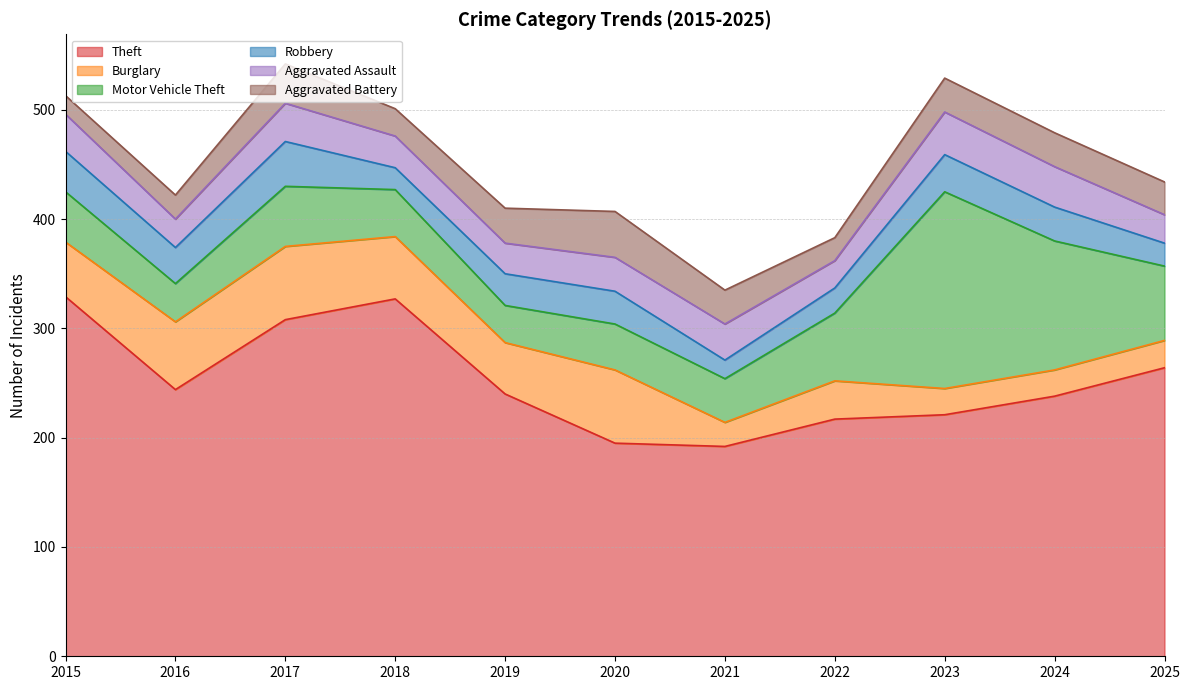

Where does the Aggravated Assault series first go above 31?

2015